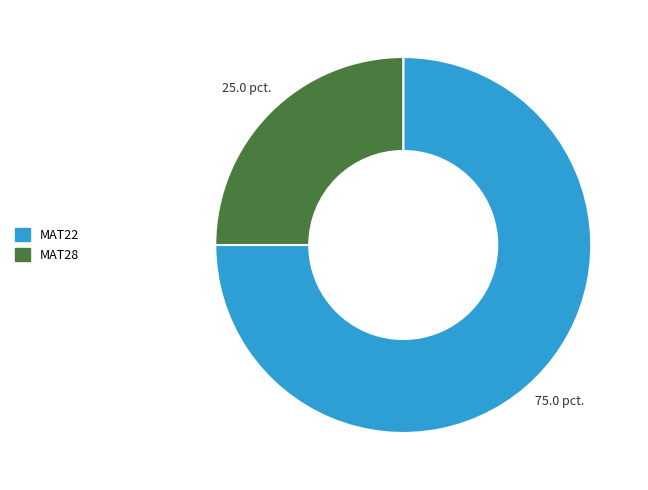

Count the number of slices in the pie.

2